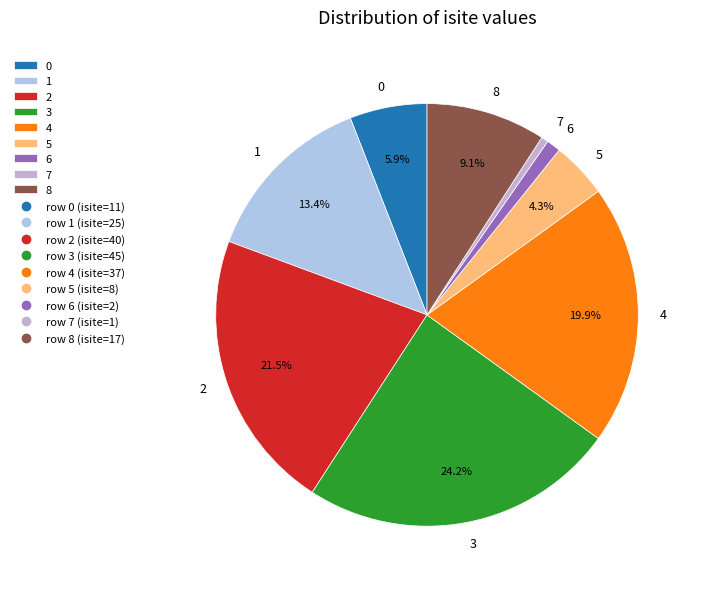

Combined, what portion of the pie is 5 and 0?

10.2%